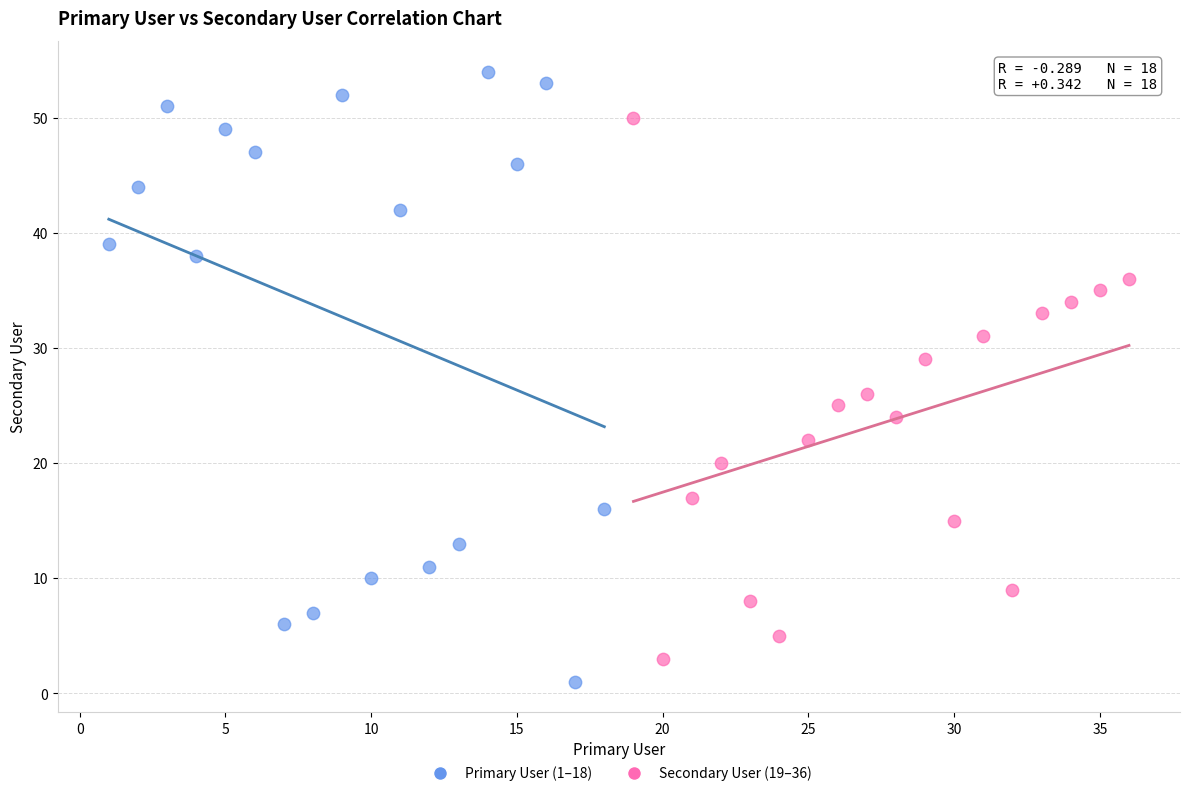

Which series has the largest Y range (max minus min)?

Primary User (1–18)